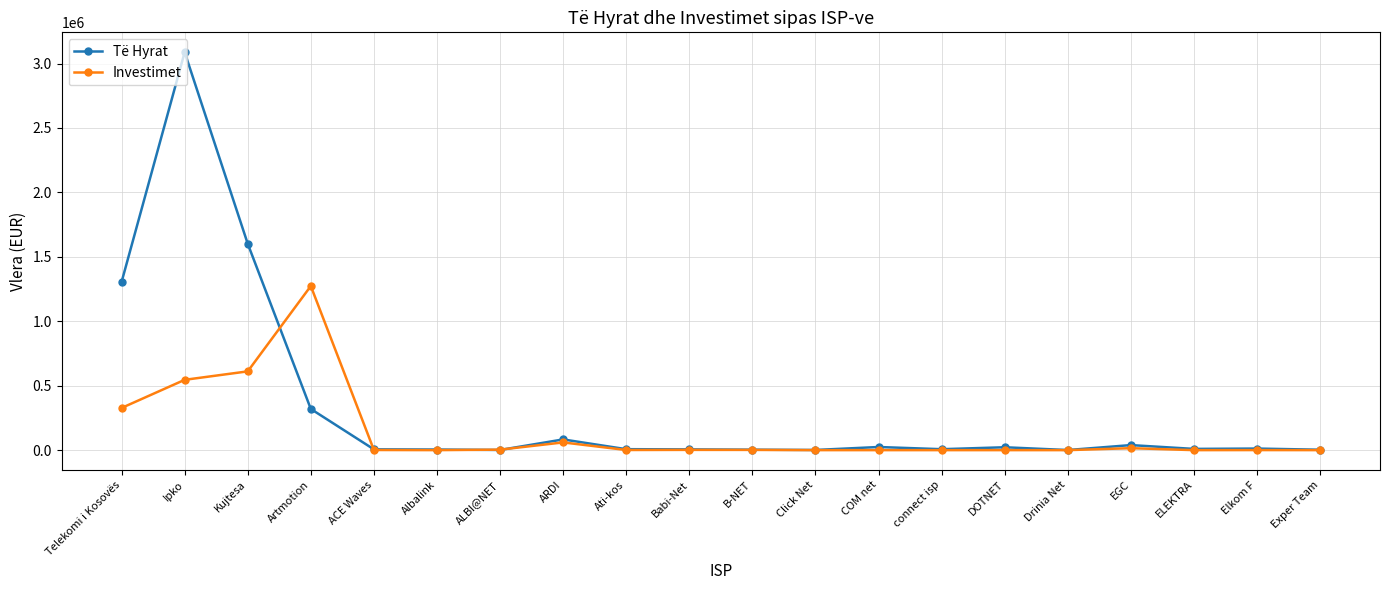

What is the minimum value for Të Hyrat?

671.2